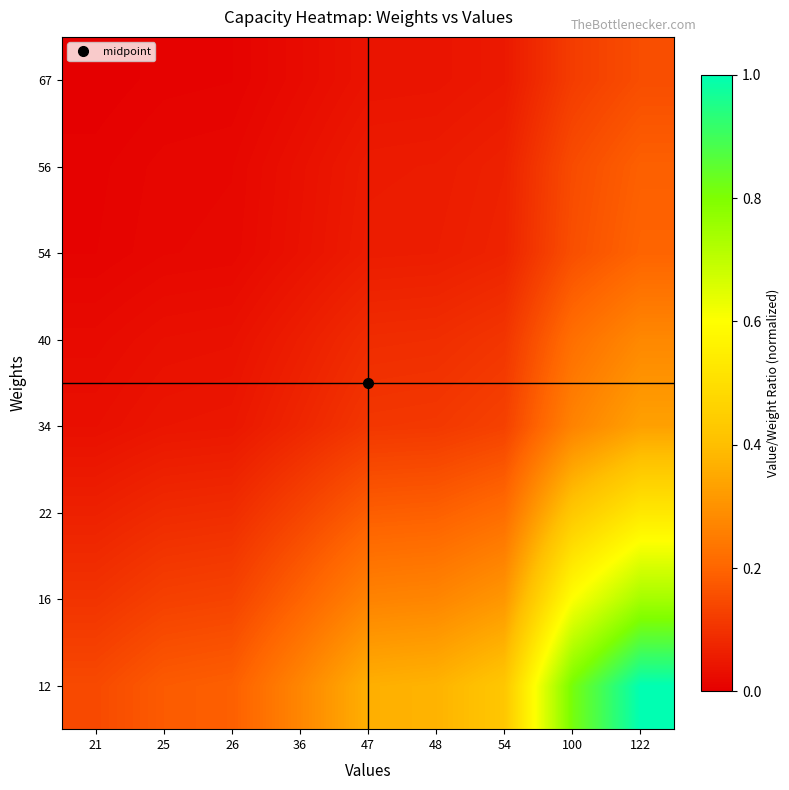

Reading left to right, what are all the values shown in this chart?

12: 21=0.1	25=0.2	26=0.2	36=0.3	47=0.4	48=0.4	54=0.4	100=0.8	122=1.0
16: 21=0.1	25=0.1	26=0.1	36=0.2	47=0.3	48=0.3	54=0.3	100=0.6	122=0.7
22: 21=0.1	25=0.1	26=0.1	36=0.1	47=0.2	48=0.2	54=0.2	100=0.4	122=0.5
34: 21=0.0	25=0.0	26=0.0	36=0.1	47=0.1	48=0.1	54=0.1	100=0.3	122=0.3
40: 21=0.0	25=0.0	26=0.0	36=0.1	47=0.1	48=0.1	54=0.1	100=0.2	122=0.3
54: 21=0.0	25=0.0	26=0.0	36=0.0	47=0.1	48=0.1	54=0.1	100=0.2	122=0.2
56: 21=0.0	25=0.0	26=0.0	36=0.0	47=0.1	48=0.1	54=0.1	100=0.1	122=0.2
67: 21=0.0	25=0.0	26=0.0	36=0.0	47=0.0	48=0.0	54=0.0	100=0.1	122=0.2